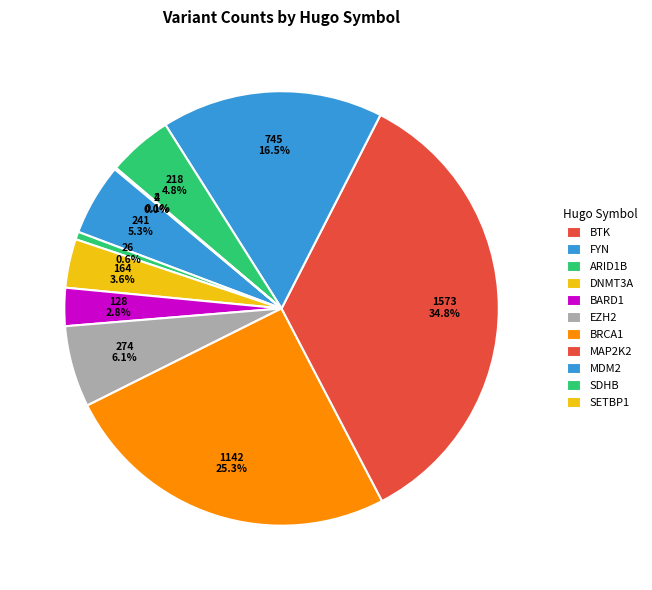

What is the change in value from DNMT3A to MDM2?

+98